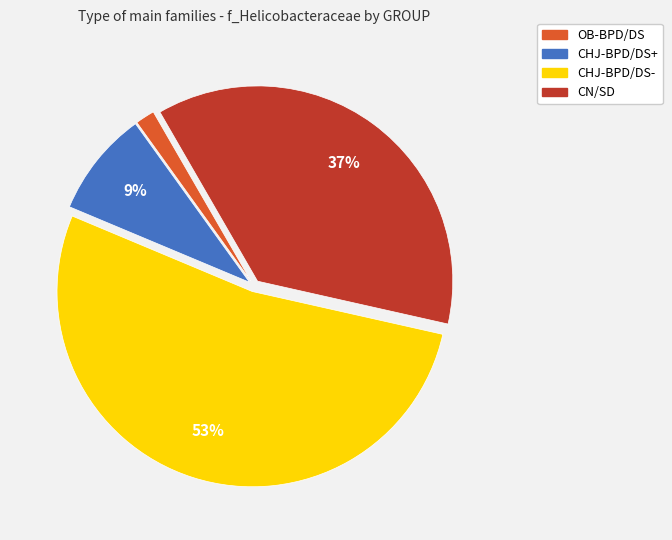

To the nearest percent, what percentage of the pie is CN/SD?

37%